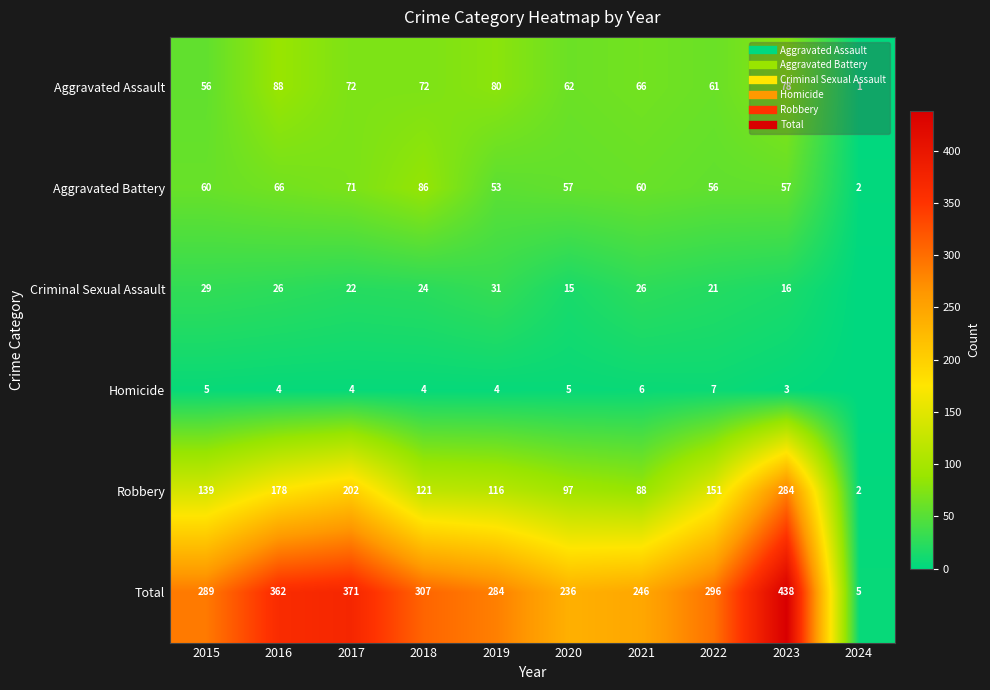

True or false: Total has a value of 236 at 2020.

True